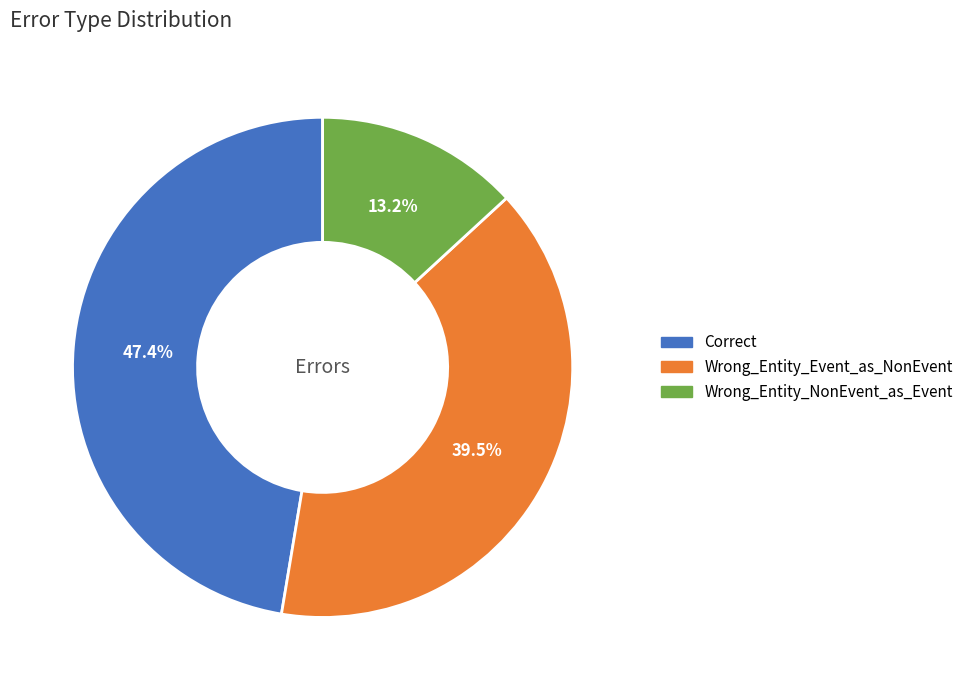

To the nearest percent, what is the average slice percentage?

33%